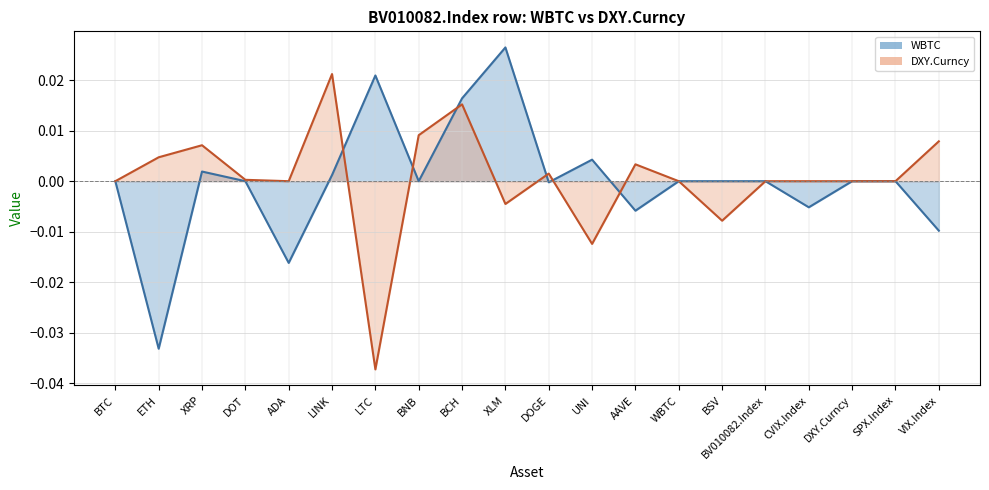

True or false: DXY.Curncy has a value of -0.1 at LTC.

False